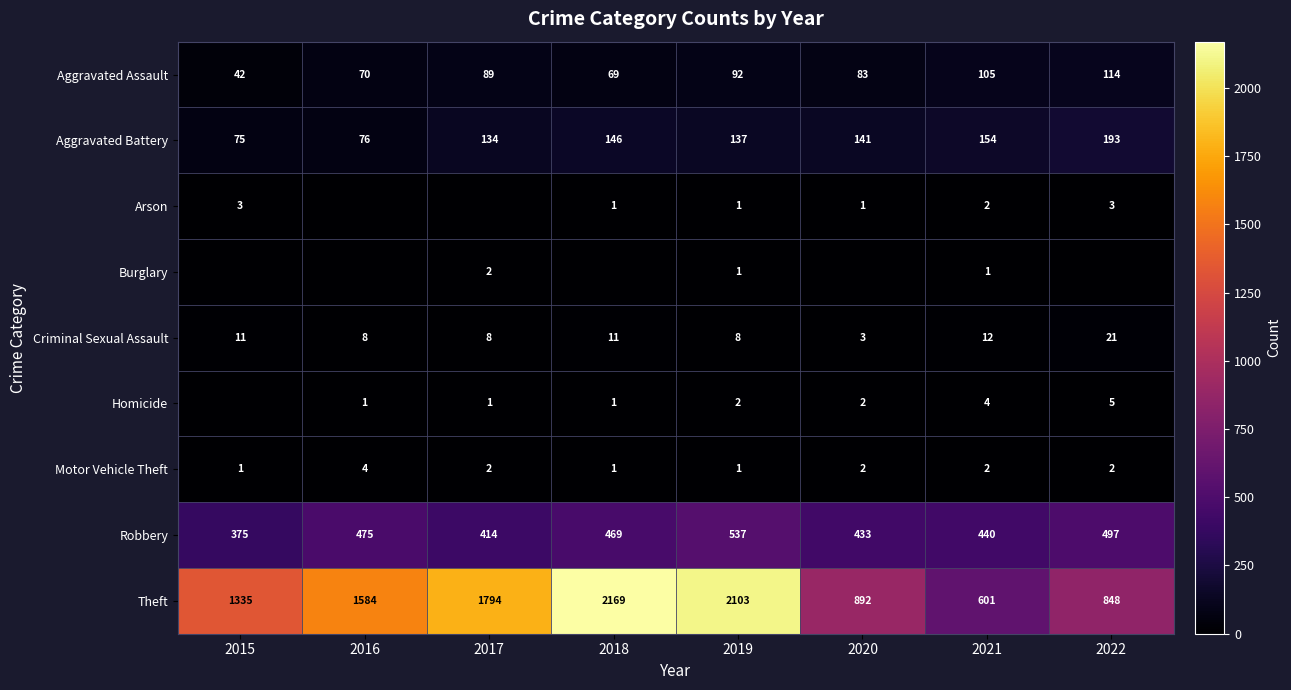

What is the spread (max minus min) of values at 2021?

600